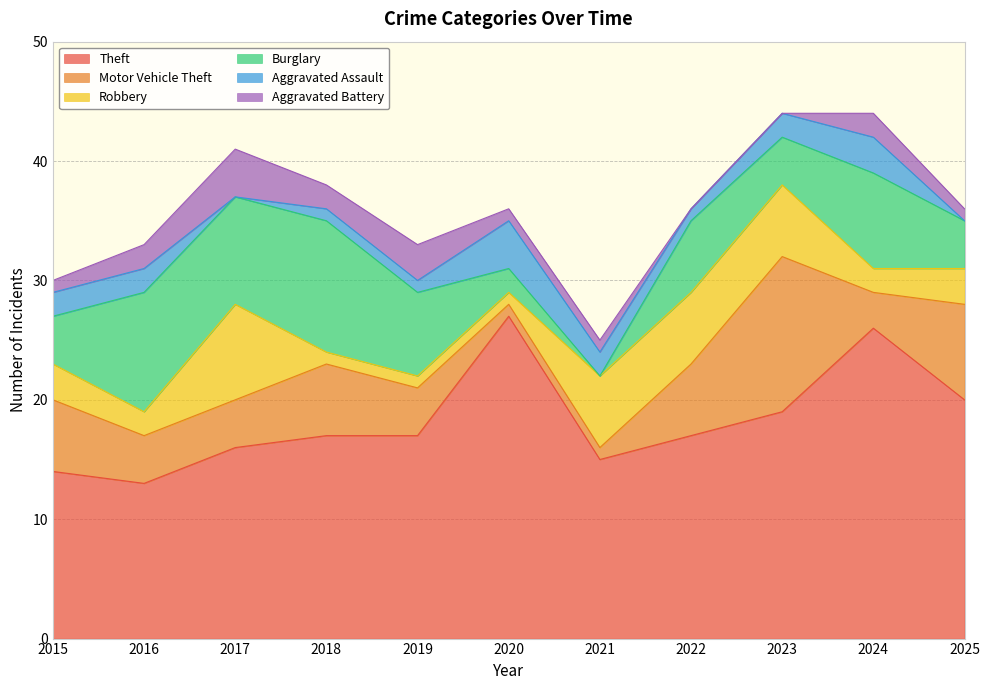

What is the value of the Motor Vehicle Theft point at the 1st from the left?

6